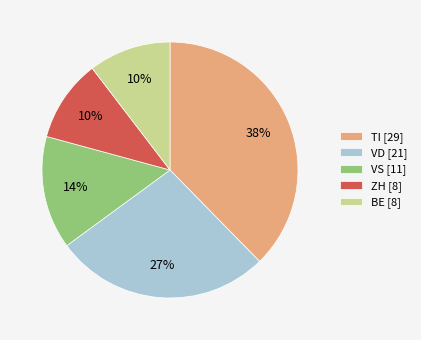

Is VS [11] the majority of the pie?

No